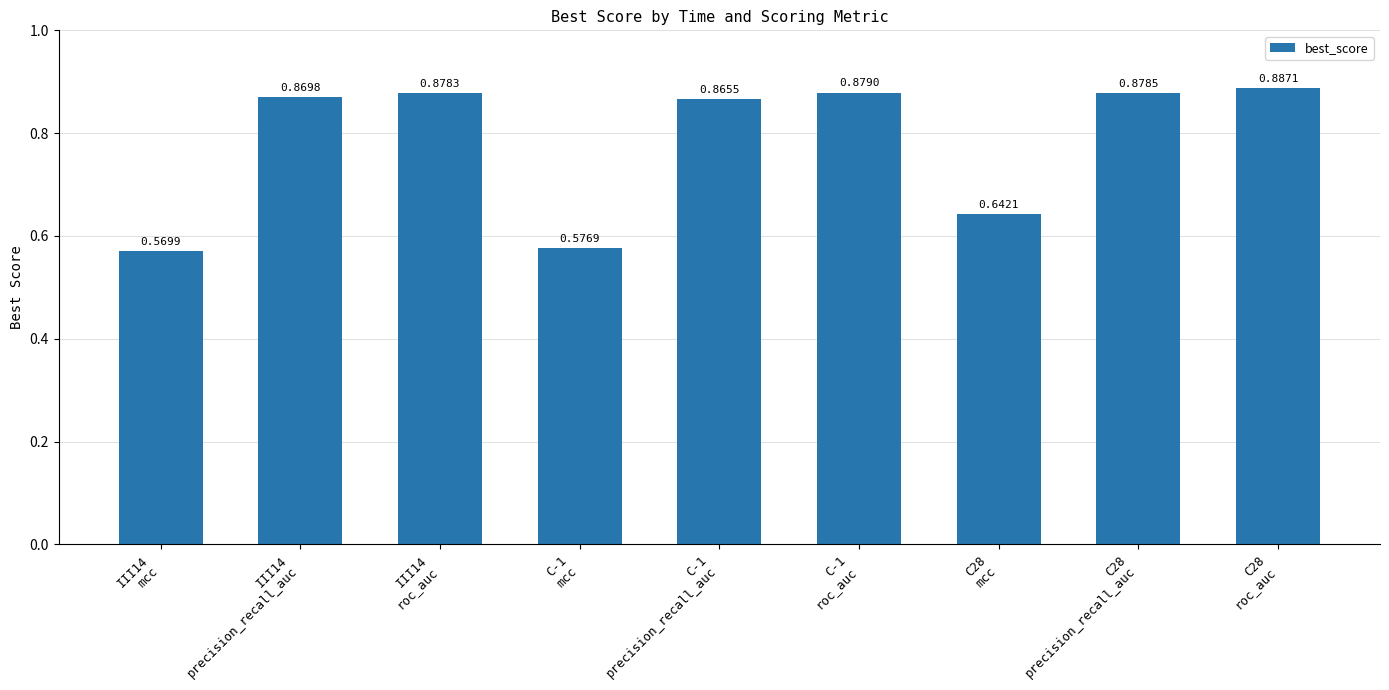

What is the sum of all values?

7.0